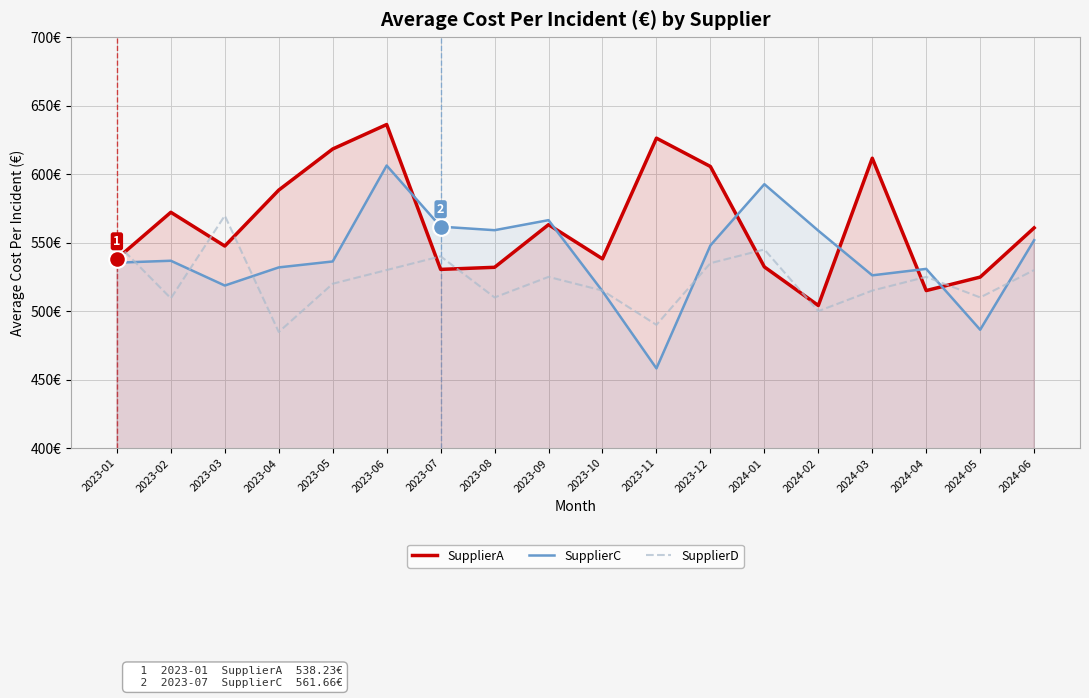

How many data points in SupplierA are above 560?

9